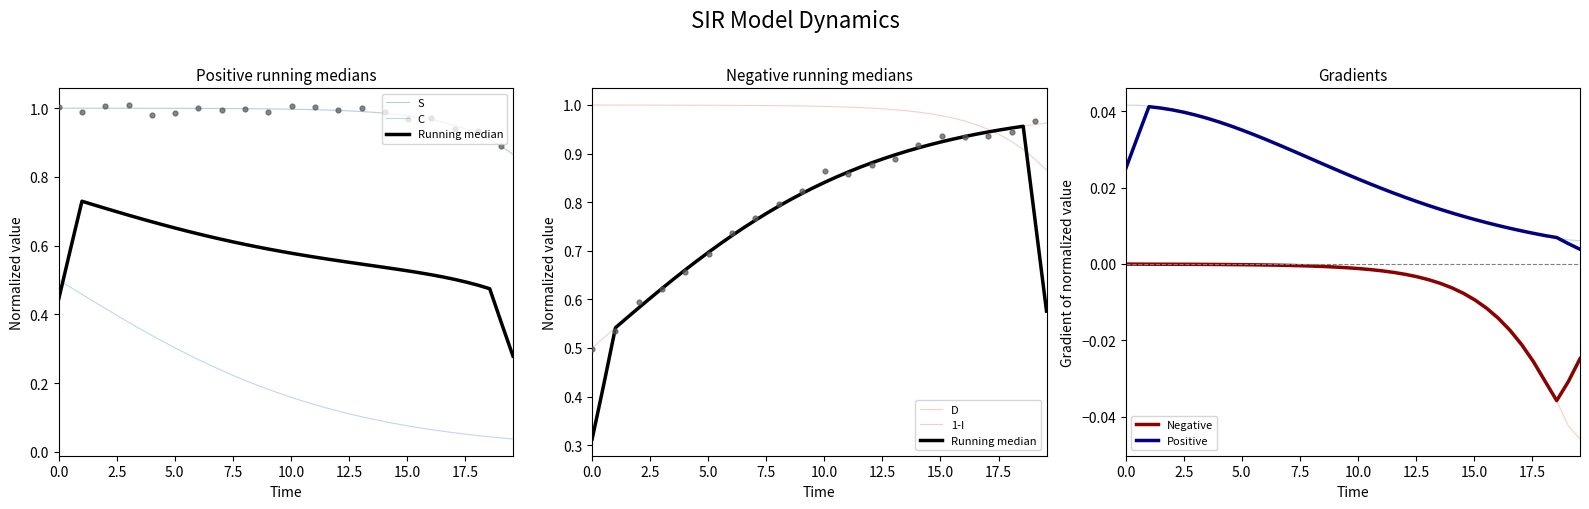

True or false: Negative and Positive cross at least once.

False